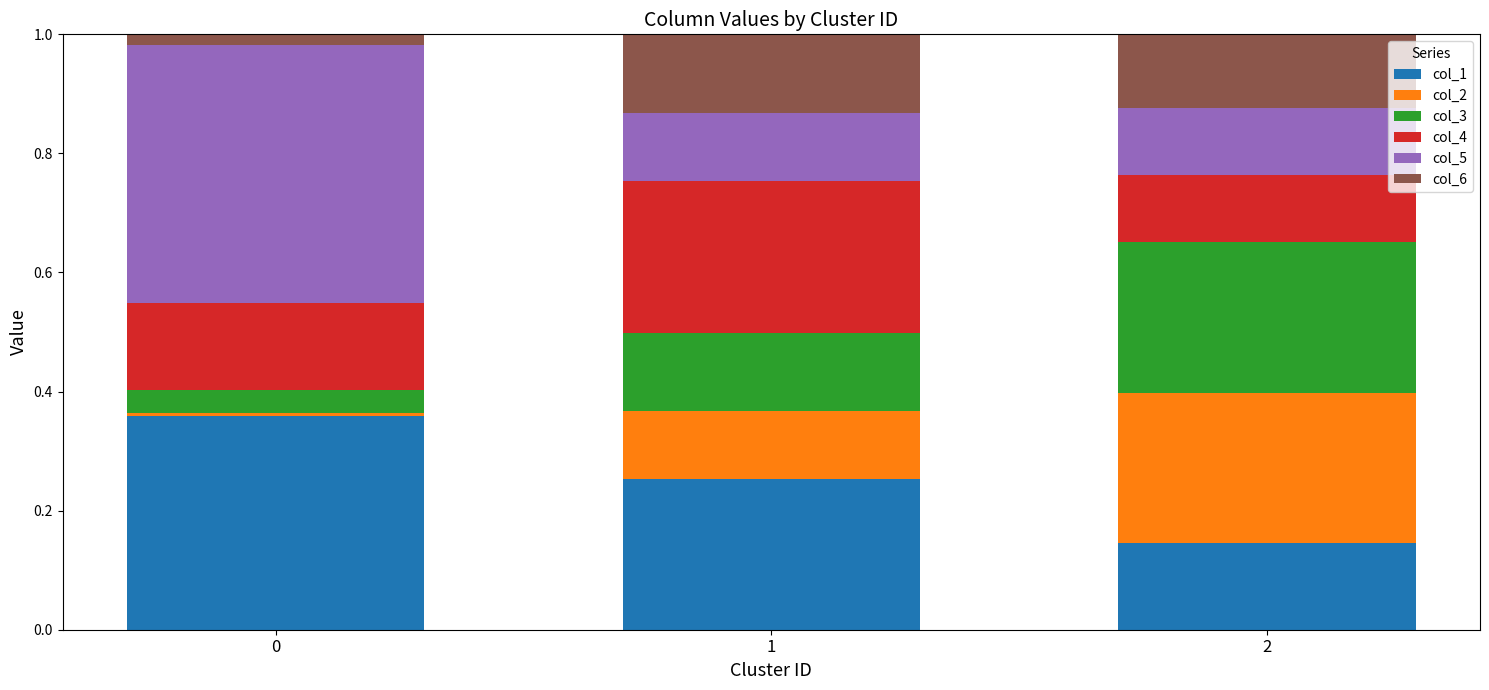

What are all the series names shown in the legend?

col_1, col_2, col_3, col_4, col_5, col_6